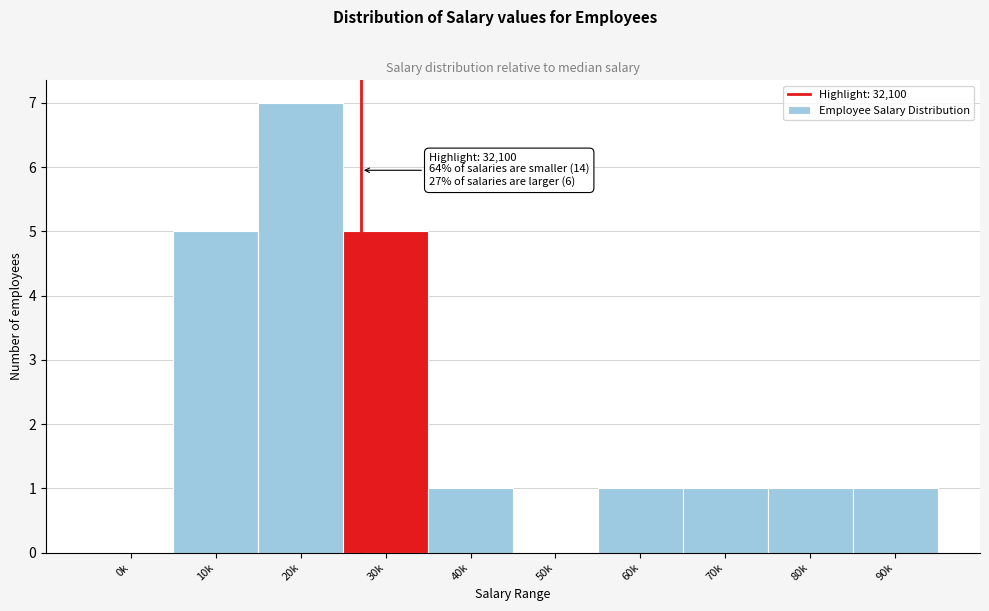

Reading left to right, list all the values displayed in this chart.

0k=0	10k=5	20k=7	30k=5	40k=1	50k=0	60k=1	70k=1	80k=1	90k=1